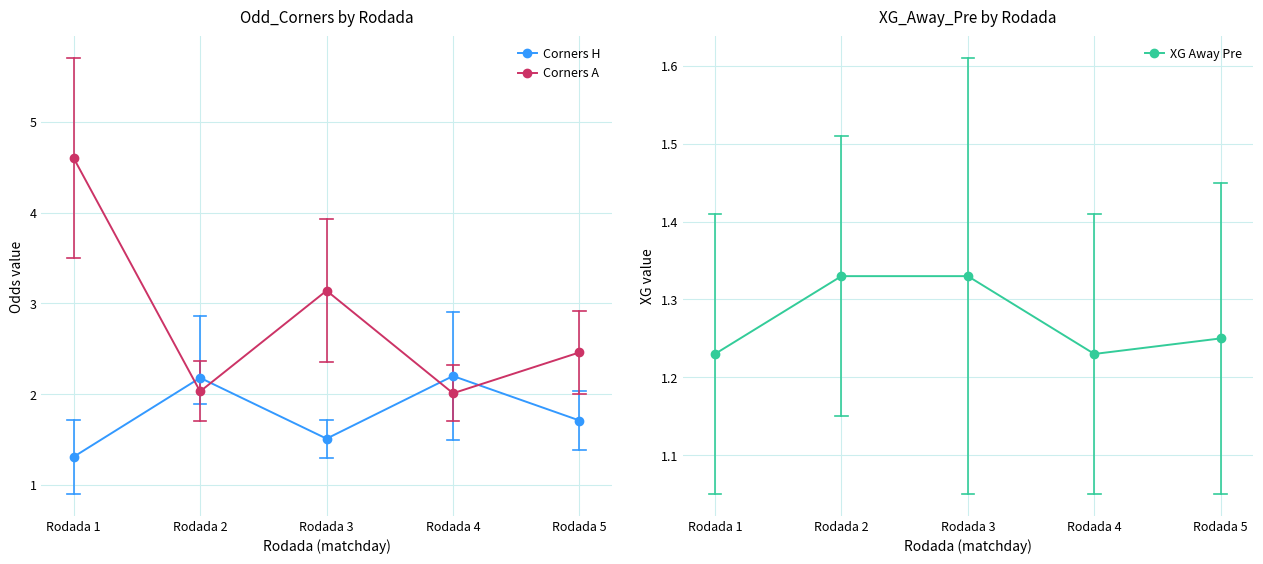

List the series in order of their overall mean, lowest first.

XG Away Pre, Corners H, Corners A